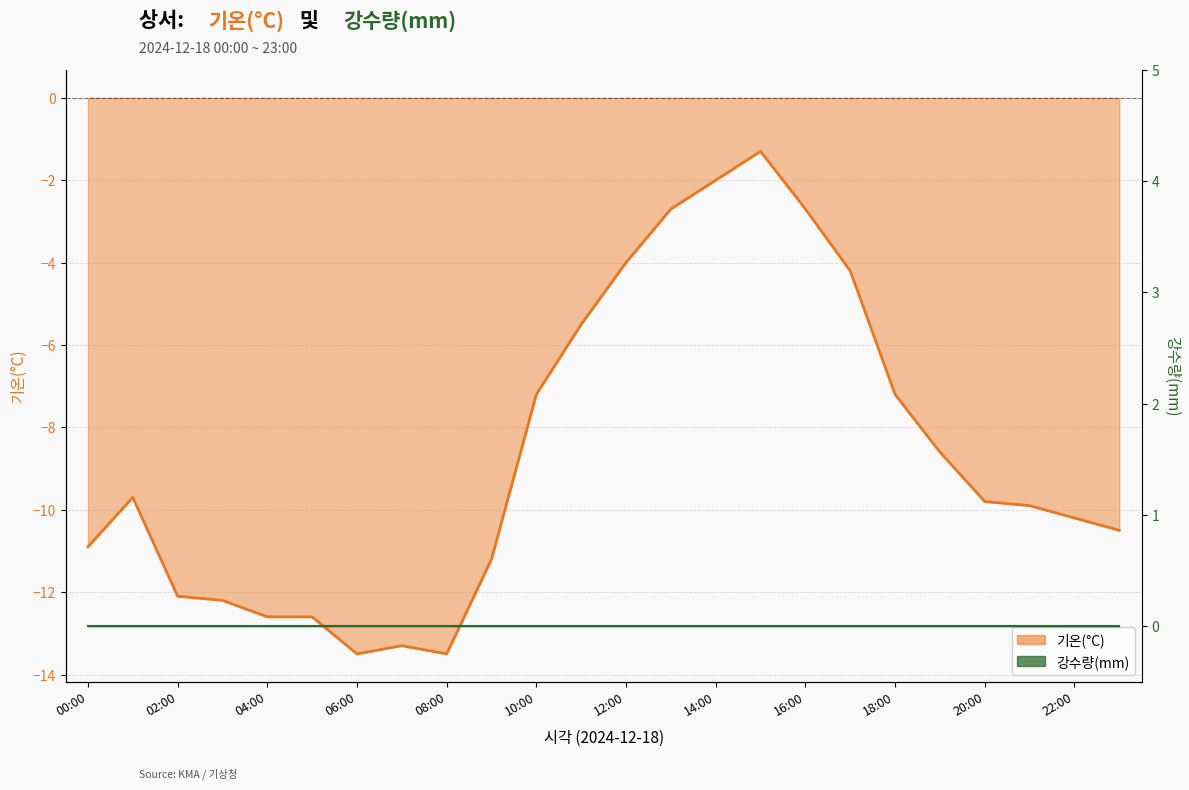

Which category has the lowest value across all series?

06:00